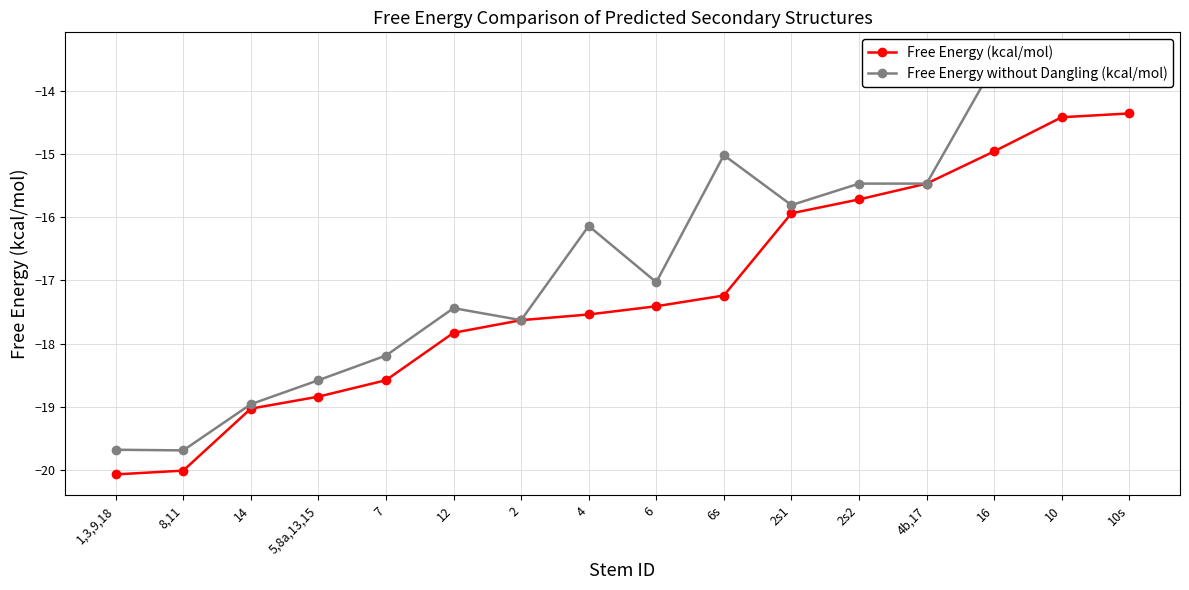

The Free Energy (kcal/mol) series shows -33.9 at 1,3,9,18. True or false?

False